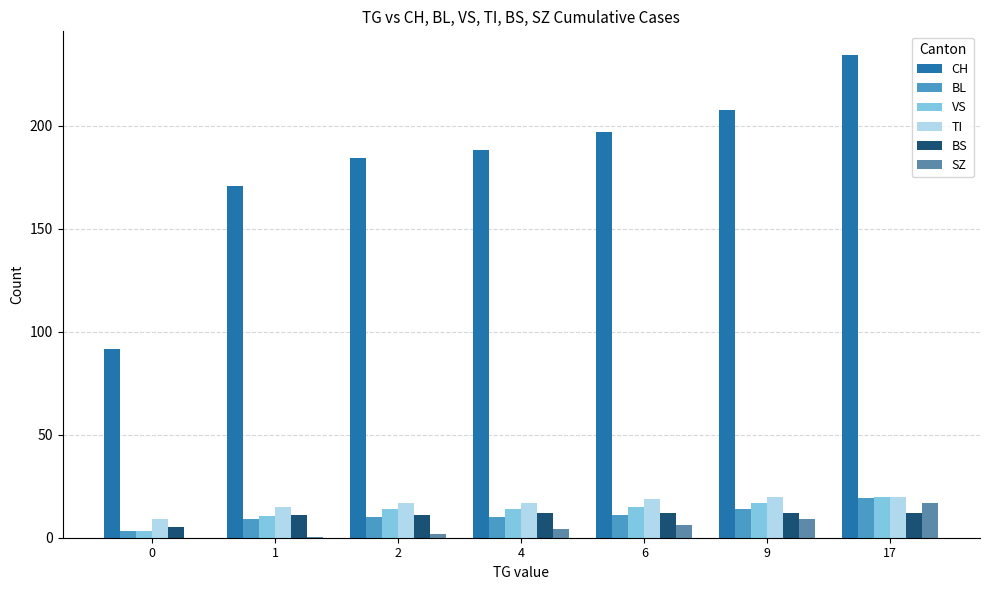

How many data points does each series have?

7